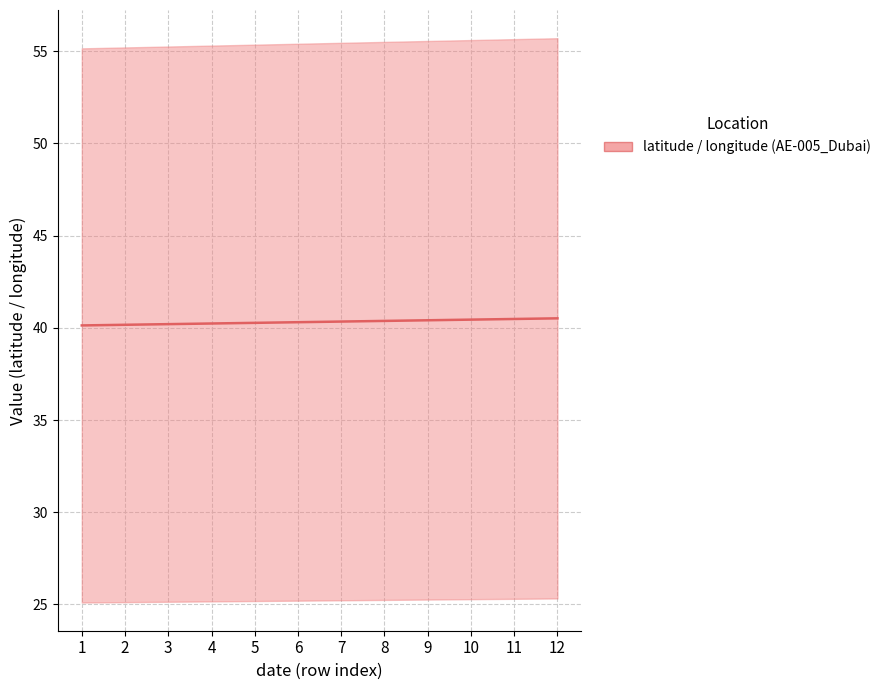

Where is the data nearest to the value 40?

1